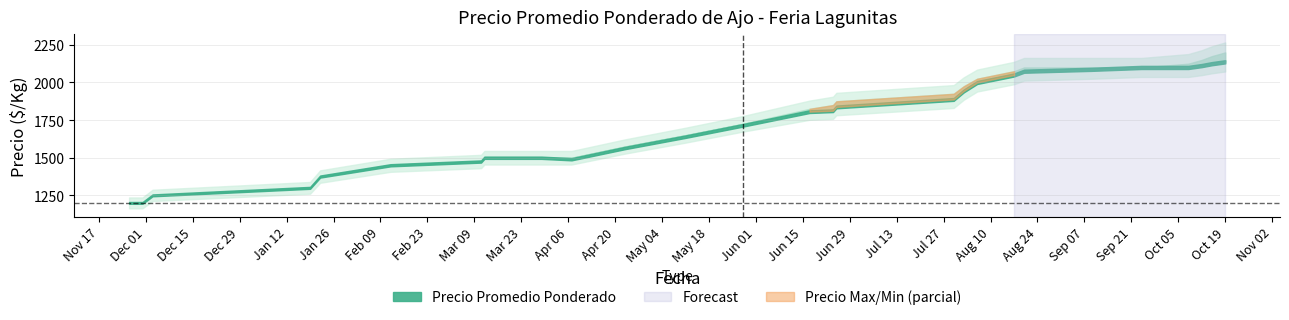

What is the value of the Precio minimo point at the 19th from the left?

1900